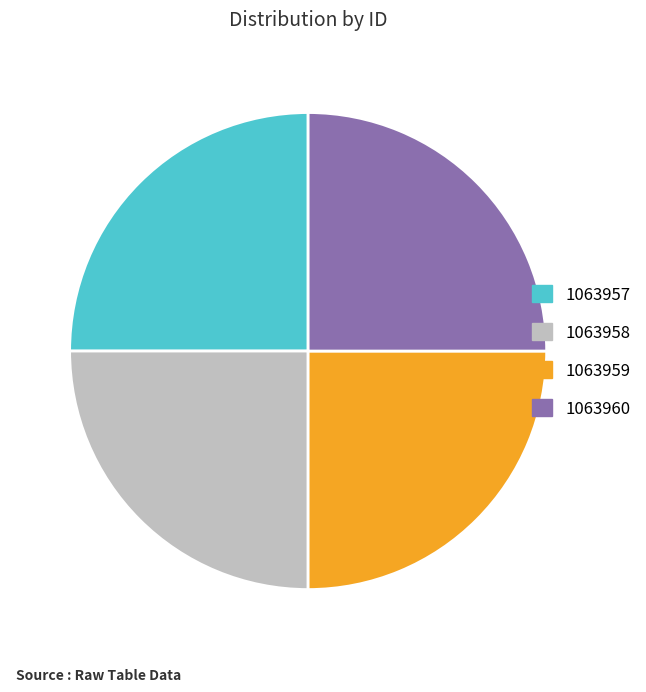

The 1063957 slice represents 14% of the pie. True or false?

False